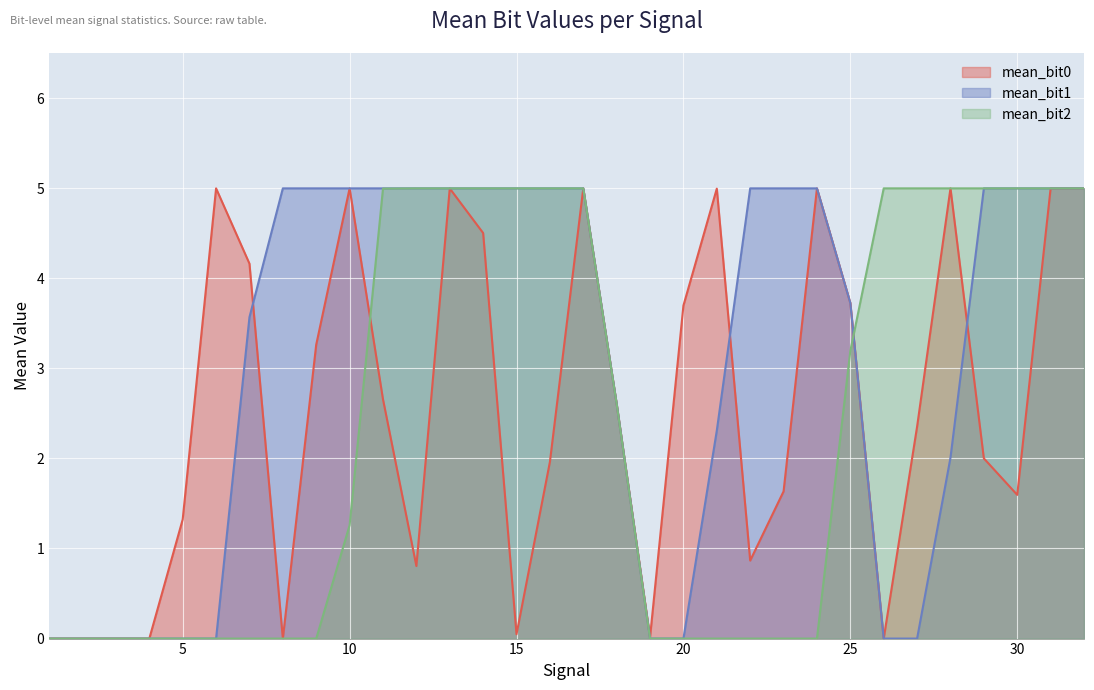

Rank the series by their average value, from lowest to highest.

mean_bit2, mean_bit0, mean_bit1